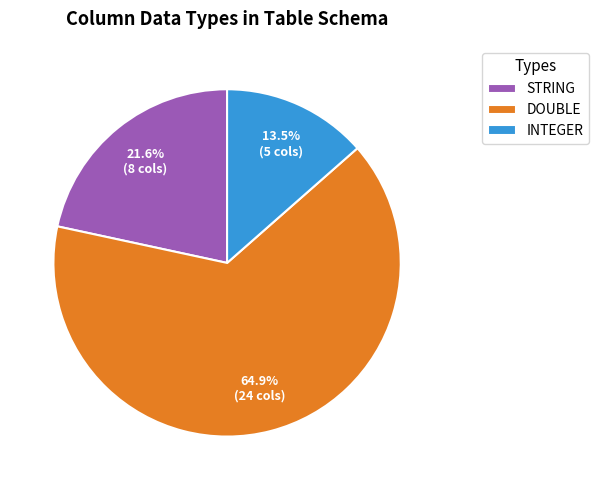

Is the sum of DOUBLE and INTEGER greater than half?

Yes